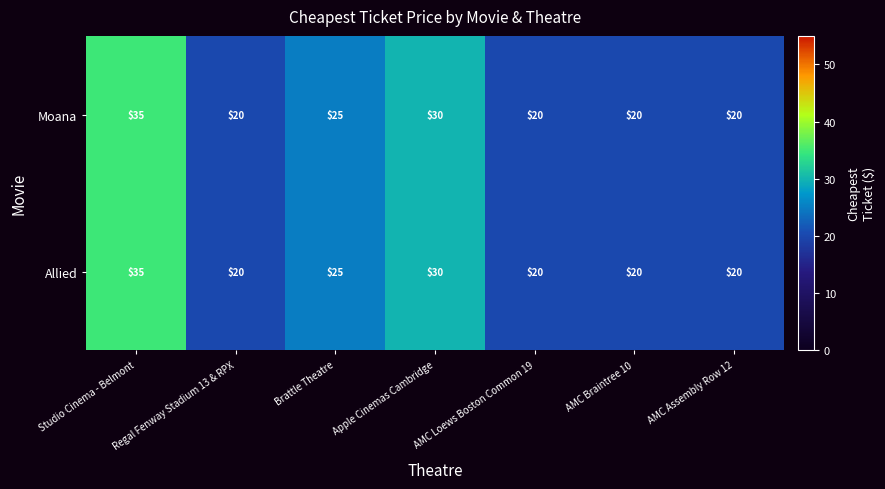

Is it true that Moana equals 36 at AMC Assembly Row 12?

False